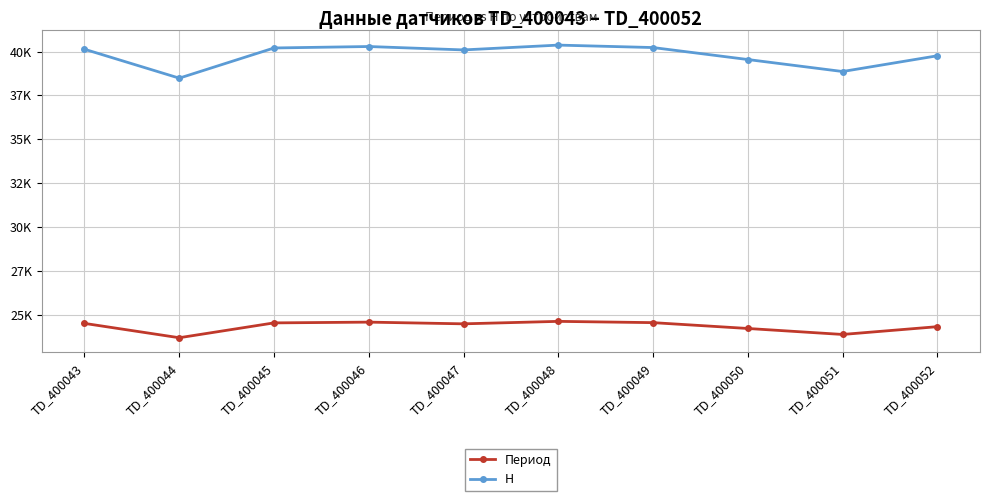

How many interior local valleys does the Период series have?

3